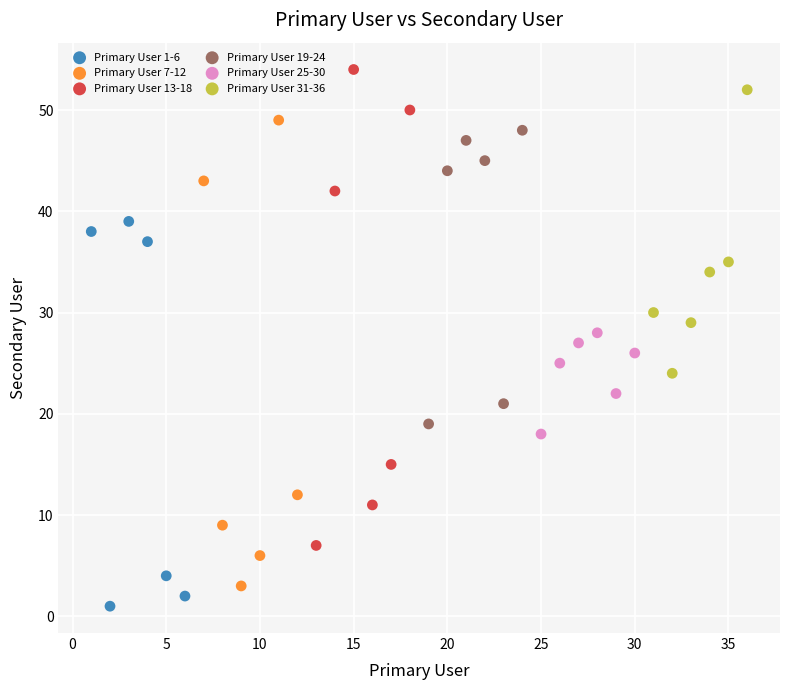

Which series has the largest Y range (max minus min)?

Primary User 13-18